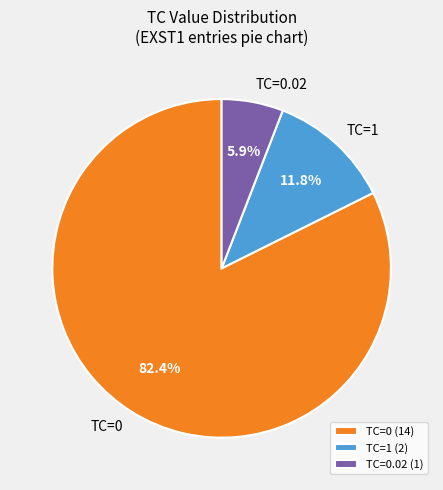

Combined, what portion of the pie is TC=1 and TC=0?

94.1%